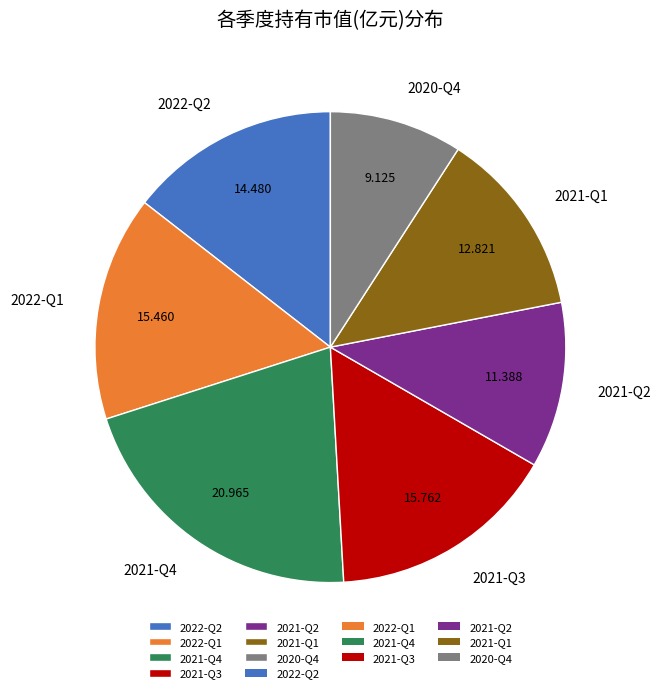

Is 2021-Q1 the majority of the pie?

No